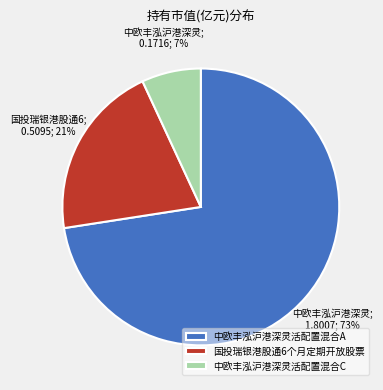

Which slice is the smallest?

中欧丰泓沪港深灵活配置混合C